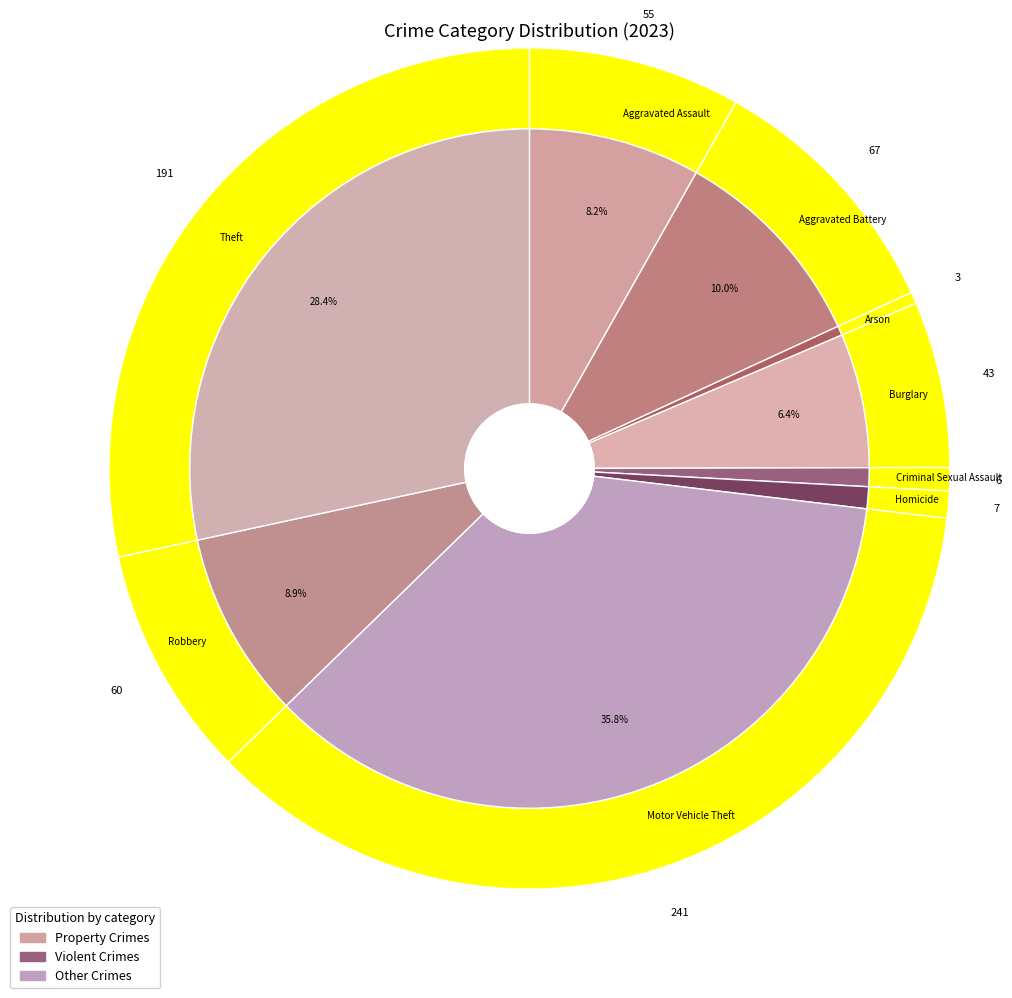

How many segments does this pie chart have?

9